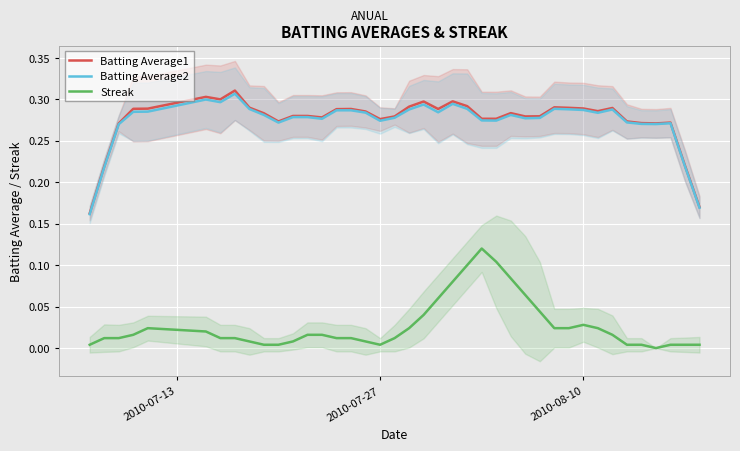

True or false: Batting Average1 and Streak cross at least once.

False